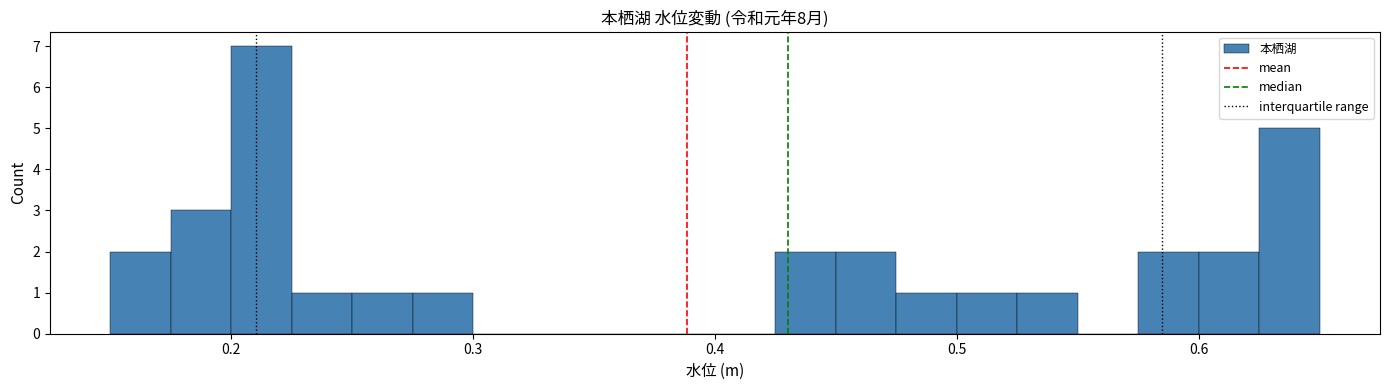

Around what value on the x-axis is the tallest bar? Give the approximate position of its centre, as read against the axis.

0.21